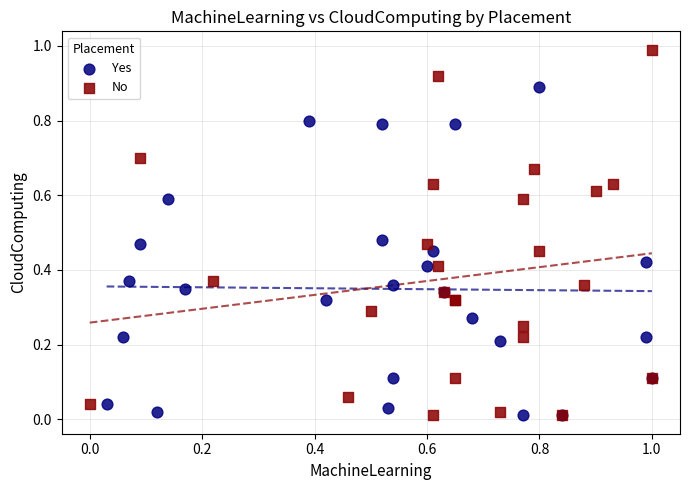

Which series has the largest Y range (max minus min)?

No